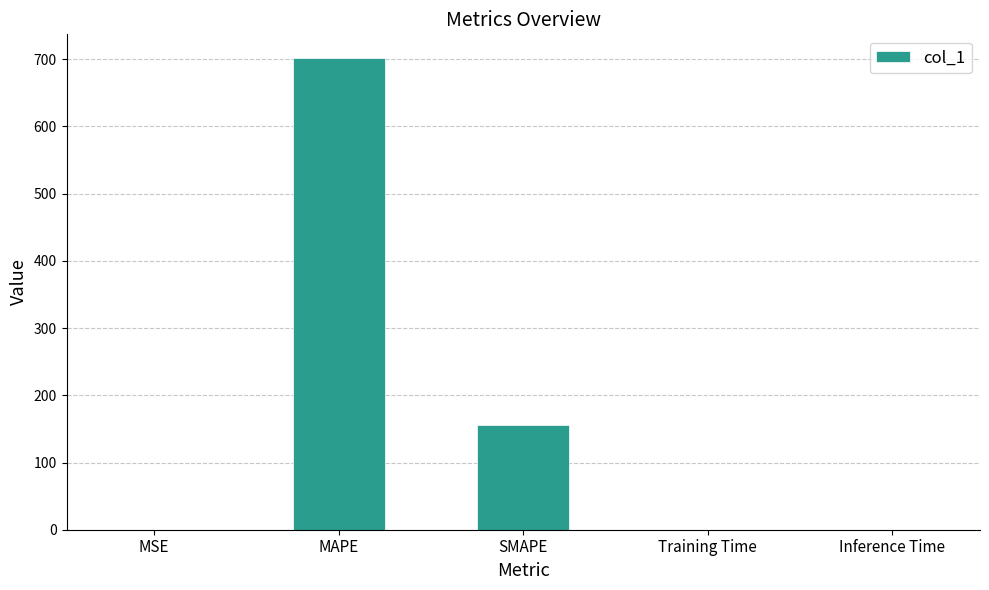

The value at Training Time is 0.0. True or false?

True